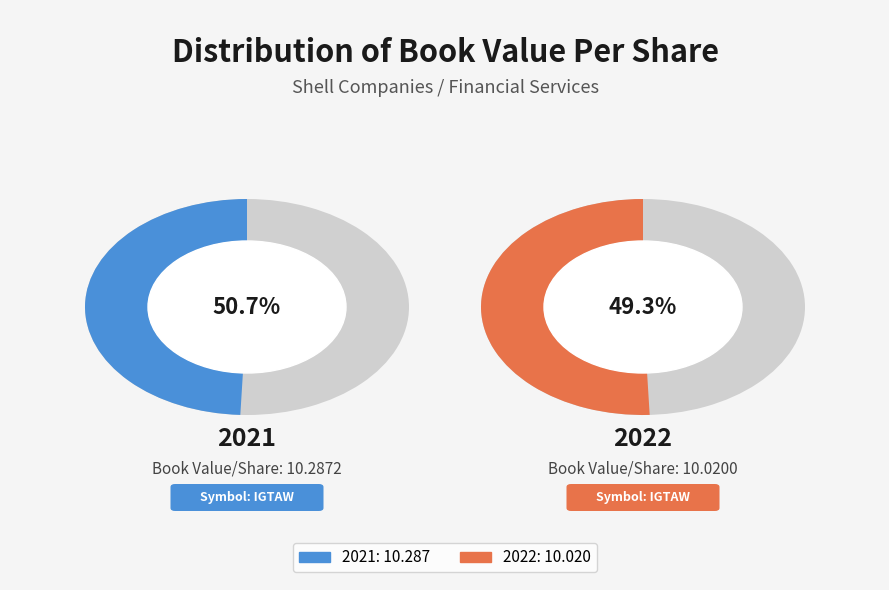

True or false: 2022 accounts for 58% of the total.

False